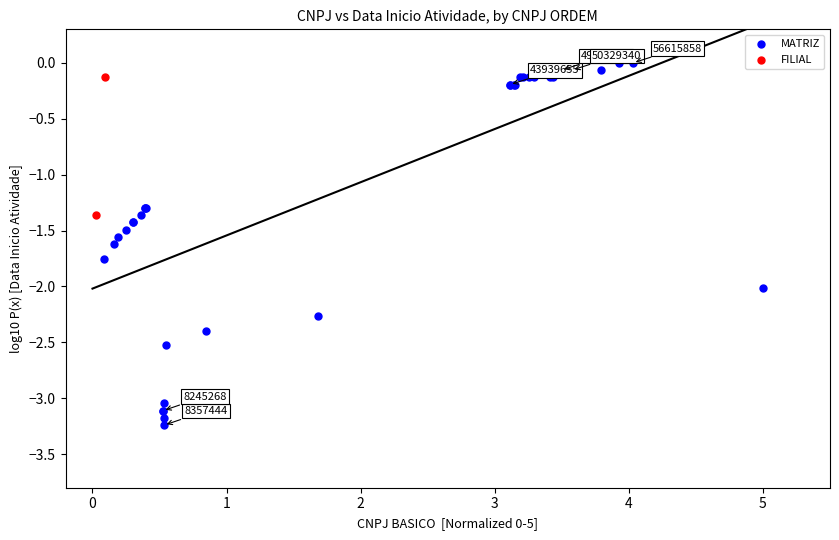

What are all the series names shown in the legend?

MATRIZ, FILIAL